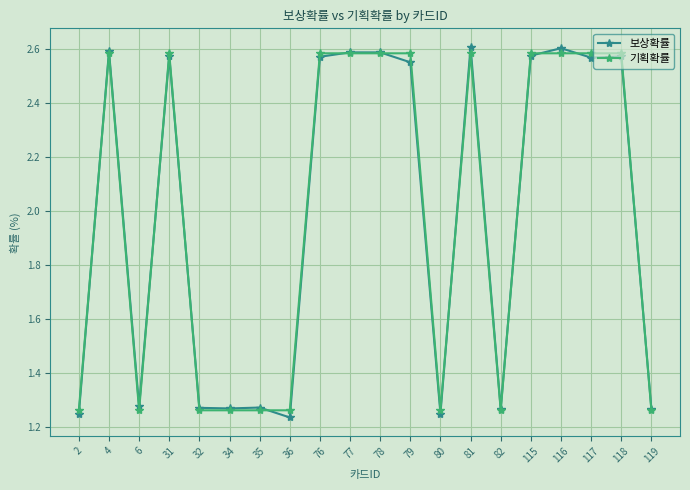

At how many categories does at least one series exceed 2?

11